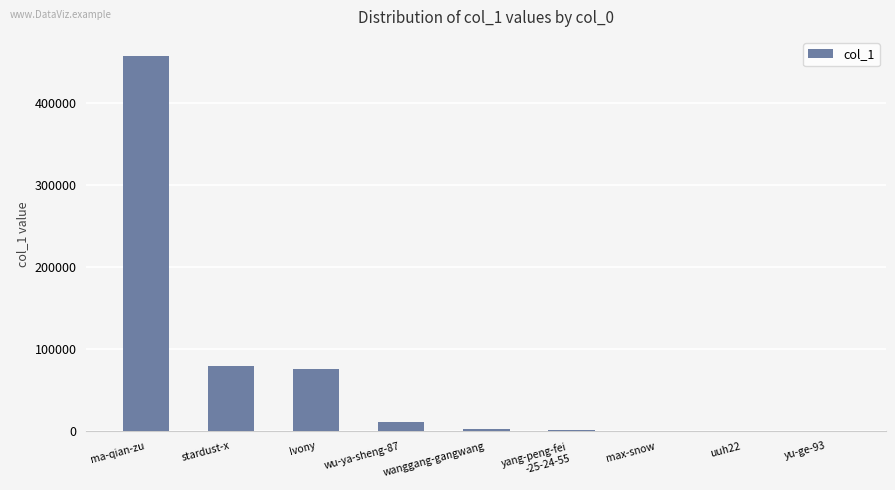

What is the greatest value displayed?

457651